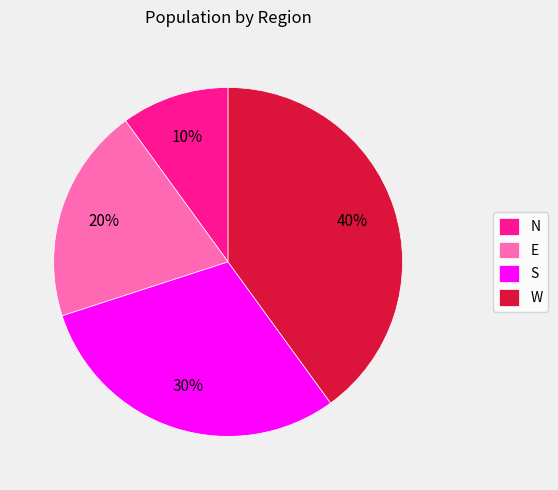

Does W account for over 50% of the chart?

No